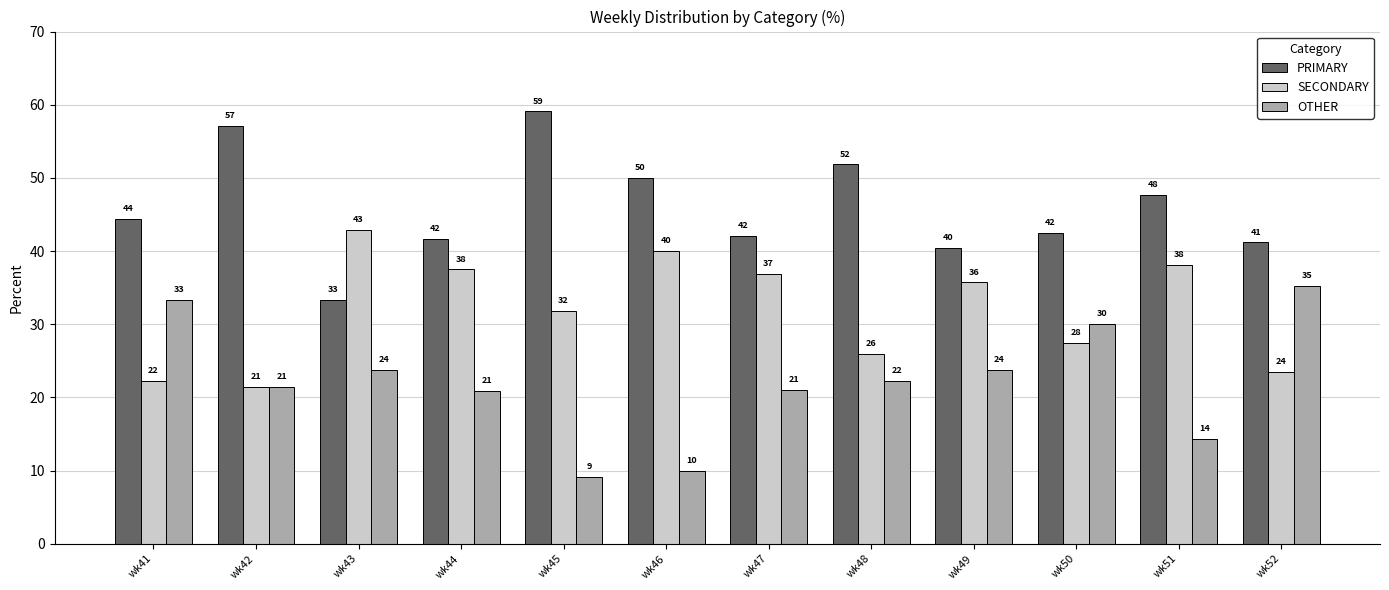

How many bars are there in total?

36